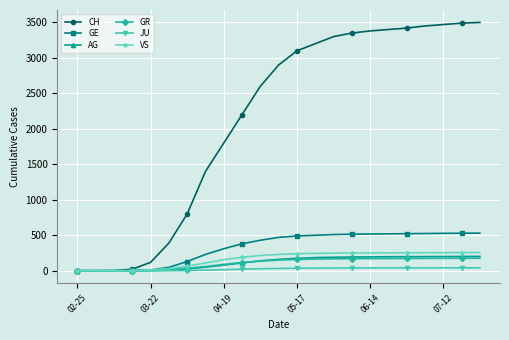

What is the highest value of the GE series?

530